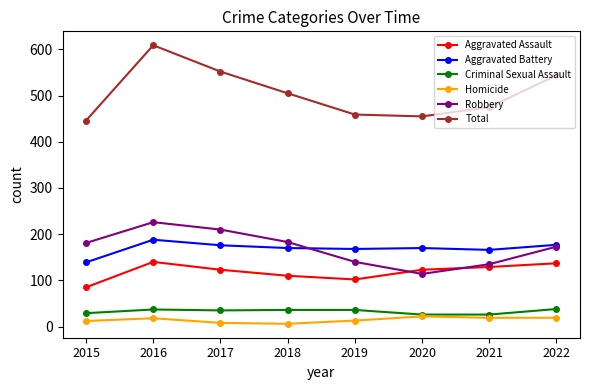

True or false: Criminal Sexual Assault has more than 0 interior local peaks.

True